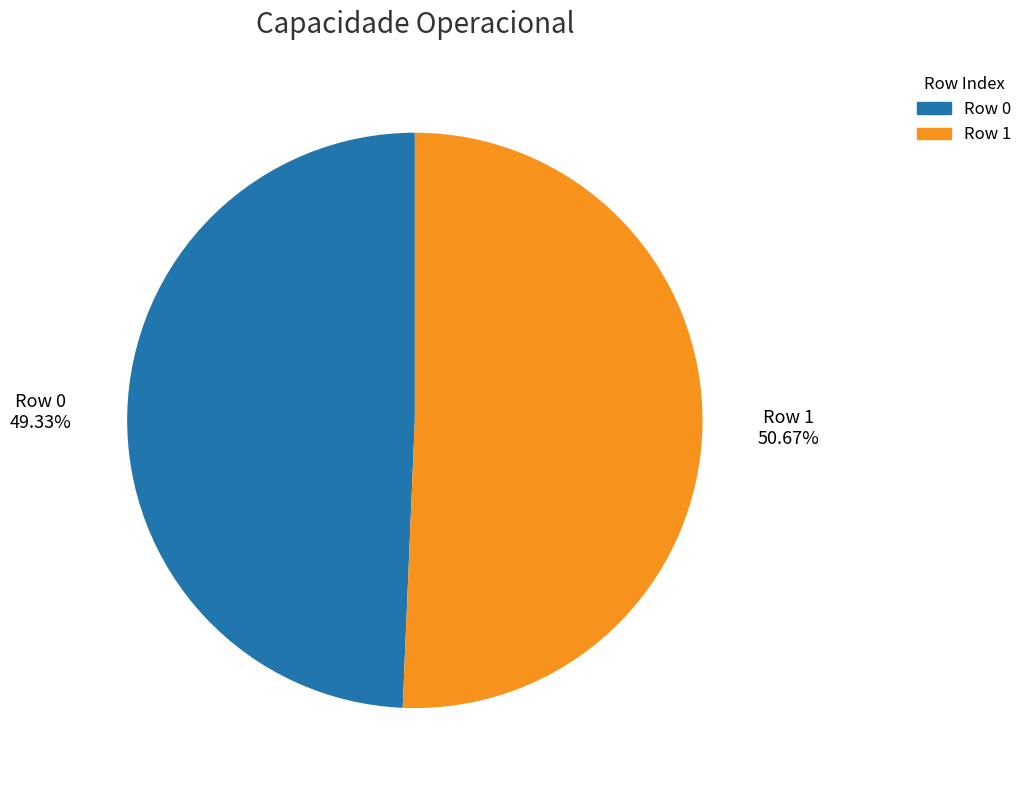

What is the ratio of the value at Row 1 to the value at Row 0?

1.0